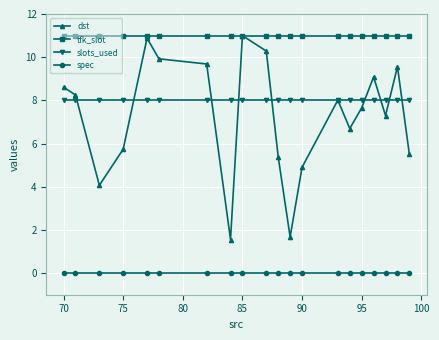

Which series has the largest total across all categories?

tfk_slot